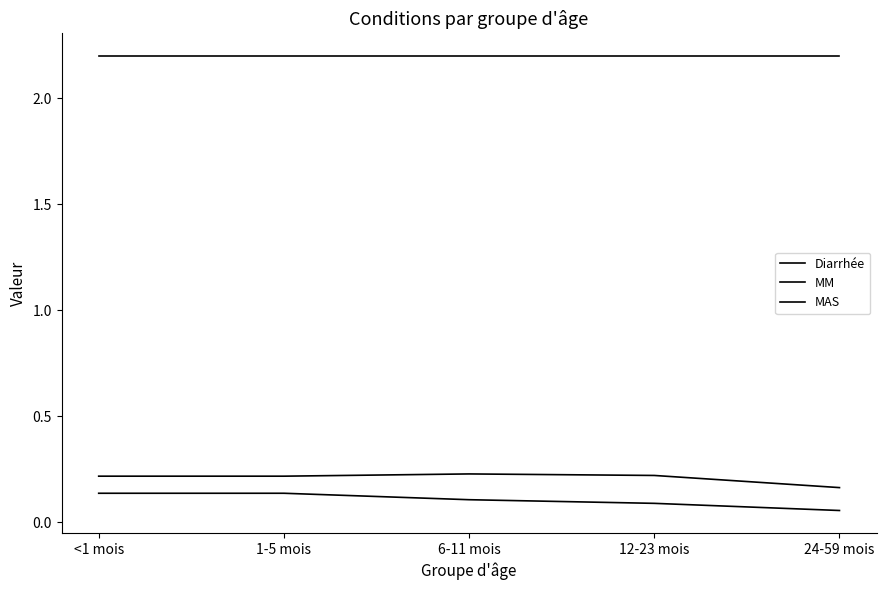

What value does the MM series have at 24-59 mois?

0.2